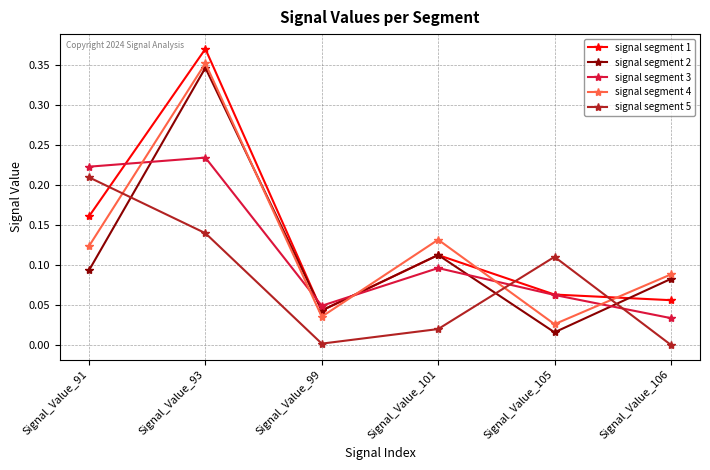

How many distinct data groups are displayed?

5